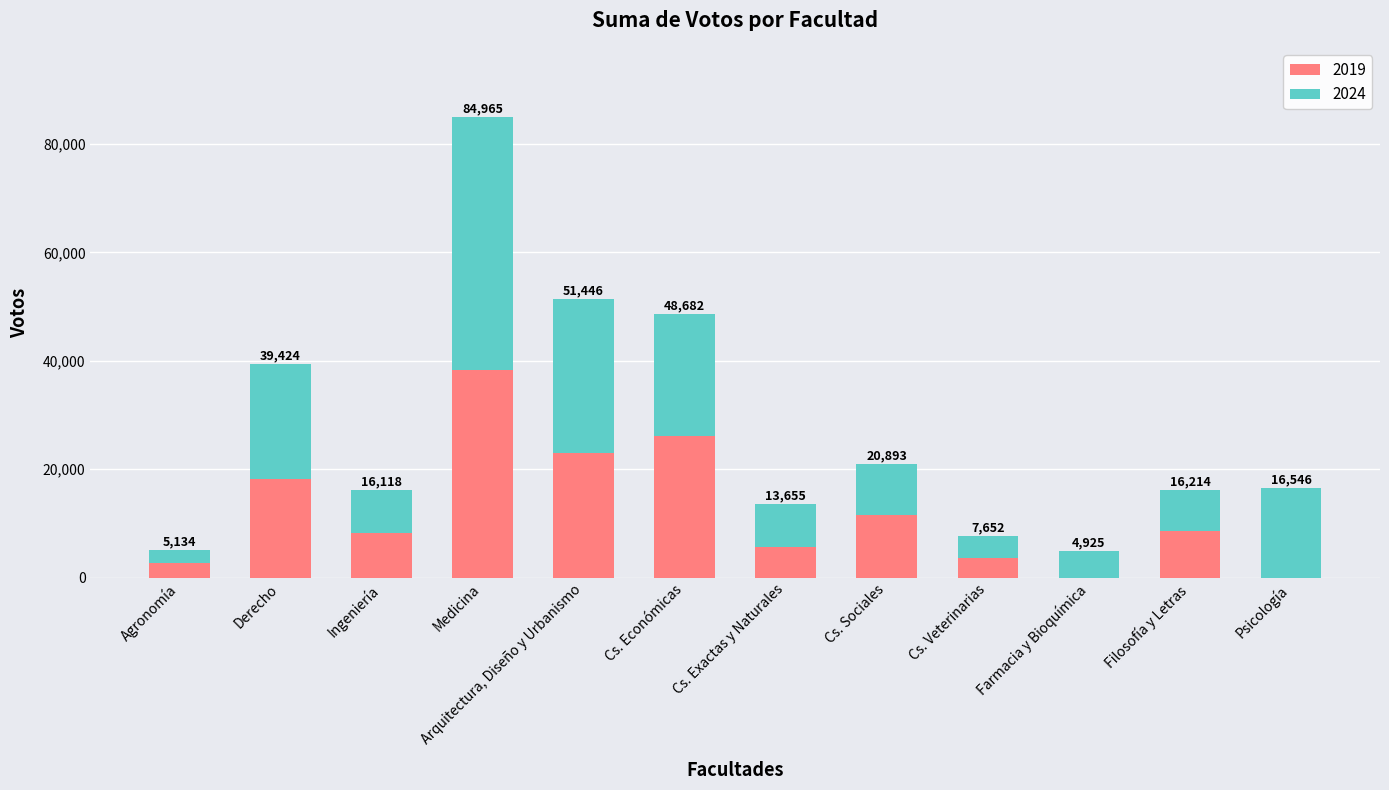

What are all the series names shown in the legend?

2019, 2024